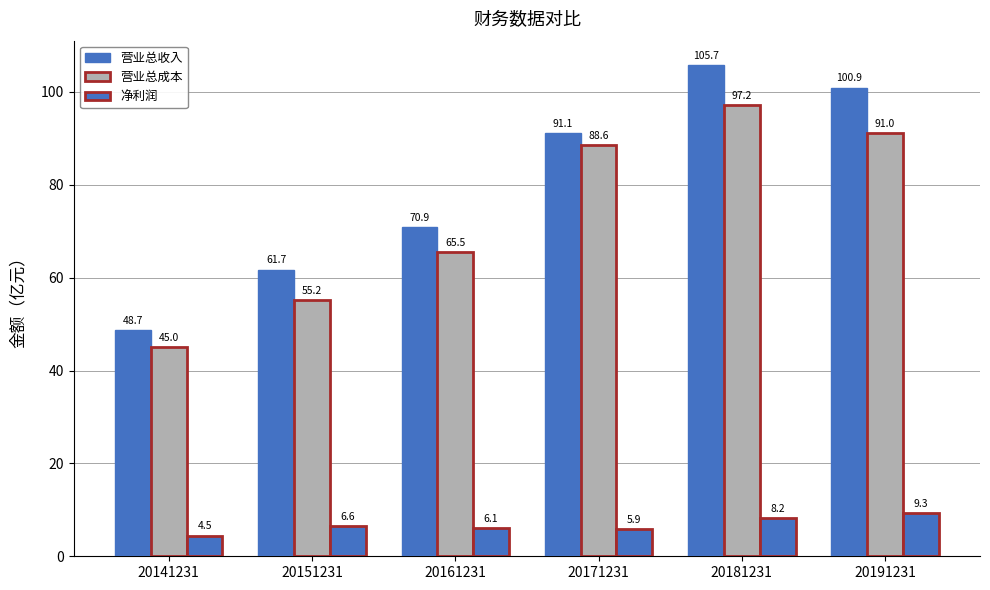

Reading left to right, transcribe all the data shown in this chart.

营业总收入: 20141231=48.7	20151231=61.7	20161231=70.9	20171231=91.1	20181231=105.7	20191231=100.9
营业总成本: 20141231=45.0	20151231=55.2	20161231=65.5	20171231=88.6	20181231=97.2	20191231=91.0
净利润: 20141231=4.5	20151231=6.6	20161231=6.1	20171231=5.9	20181231=8.2	20191231=9.3